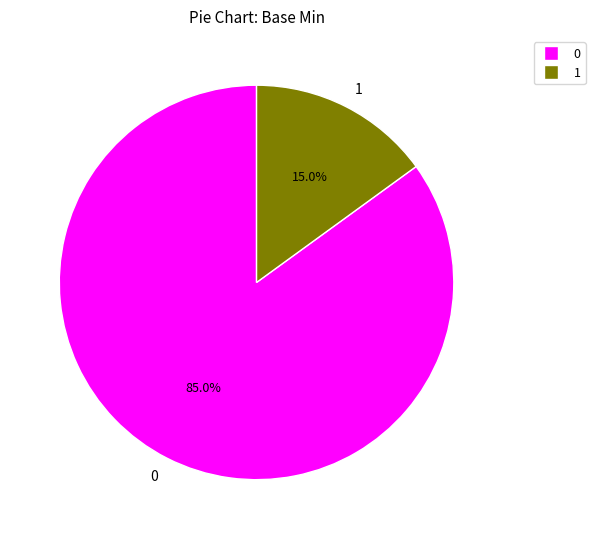

Is there a majority slice in this chart?

Yes